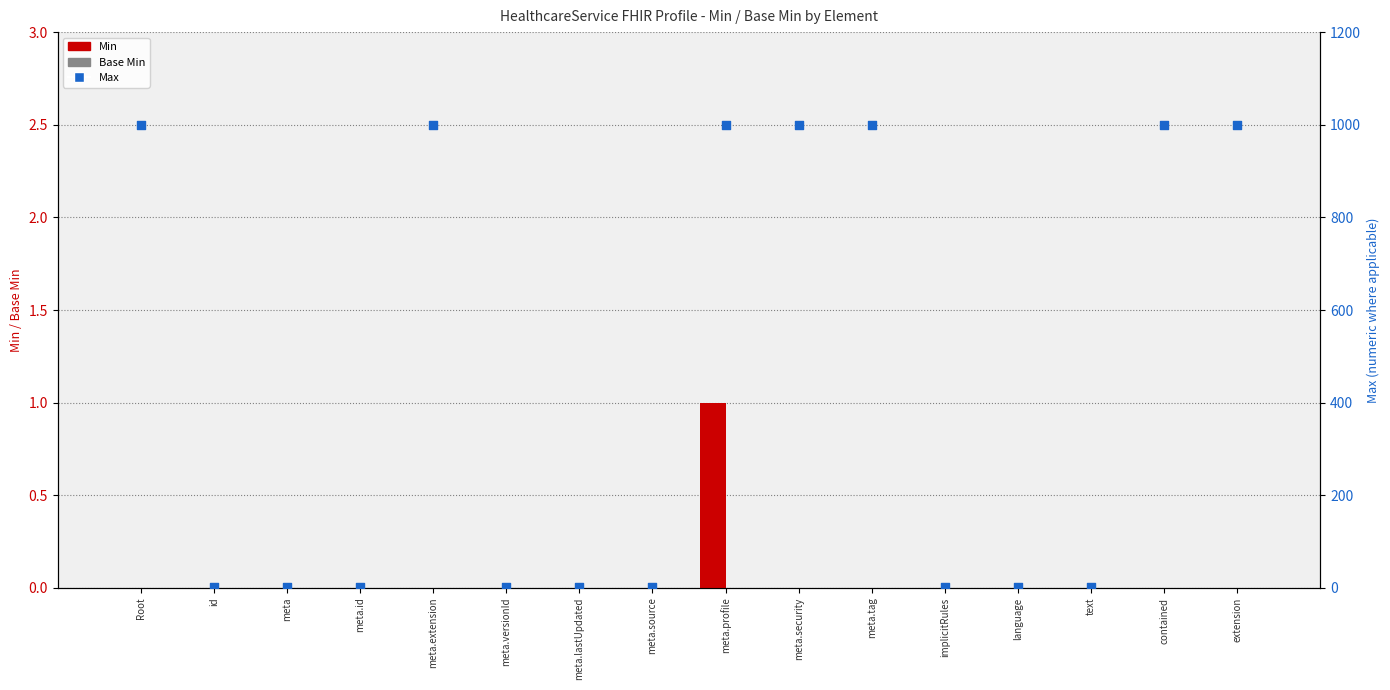

At how many categories does at least one series exceed 277?

7